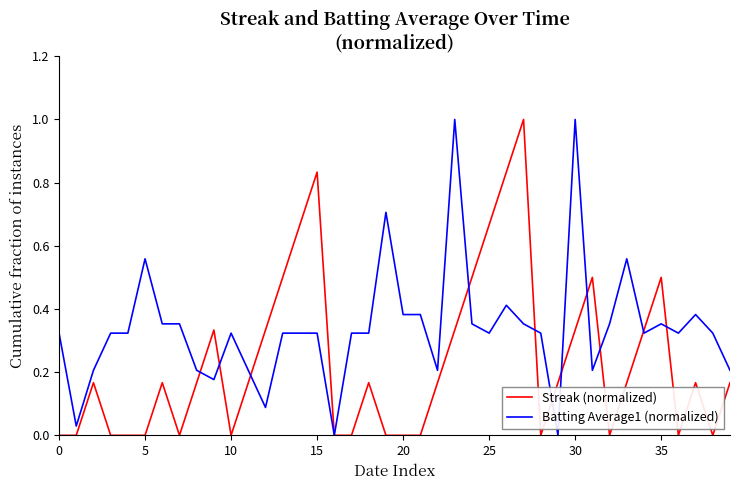

What is the greatest value displayed?

1.0